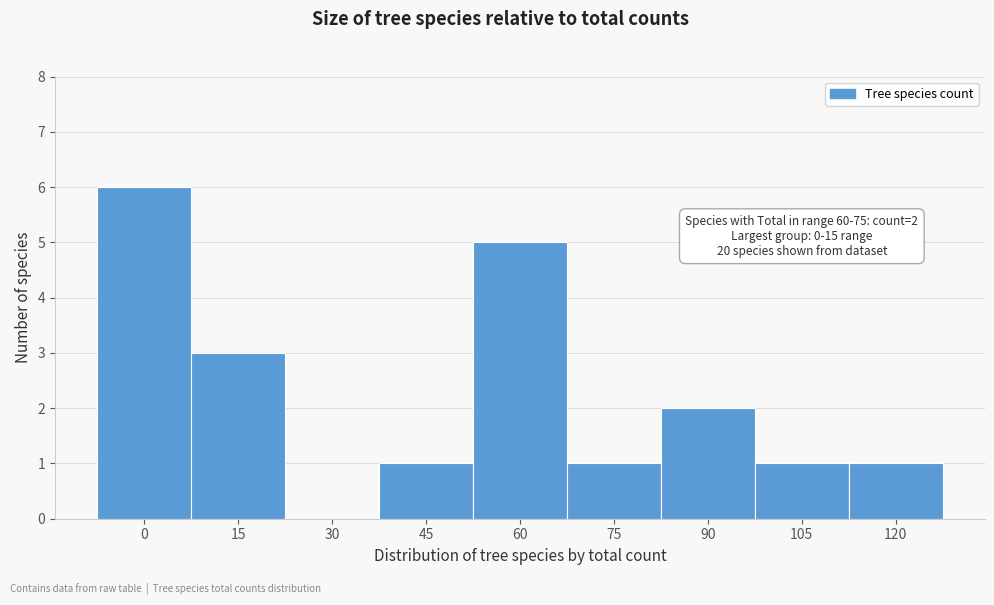

Reading left to right, list all the values displayed in this chart.

0=6	15=3	30=0	45=1	60=5	75=1	90=2	105=1	120=1